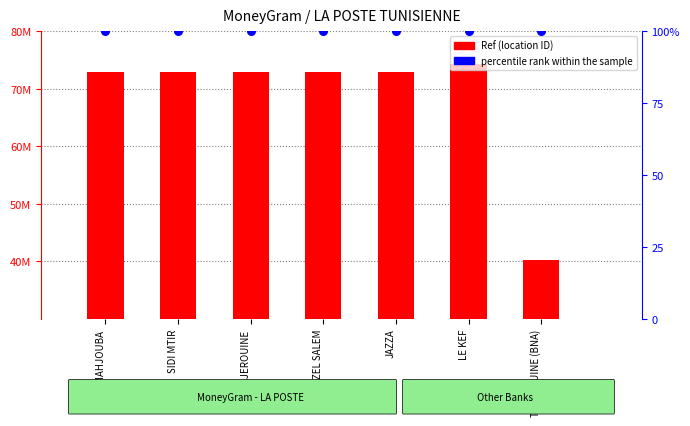

At how many categories does at least one series exceed 38412221?

7